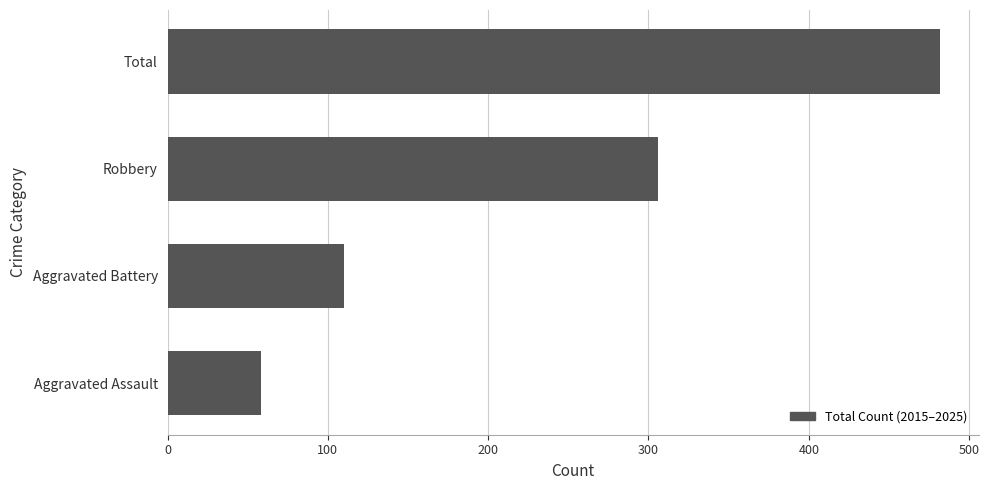

Which category has the lowest value across all series?

Aggravated Assault